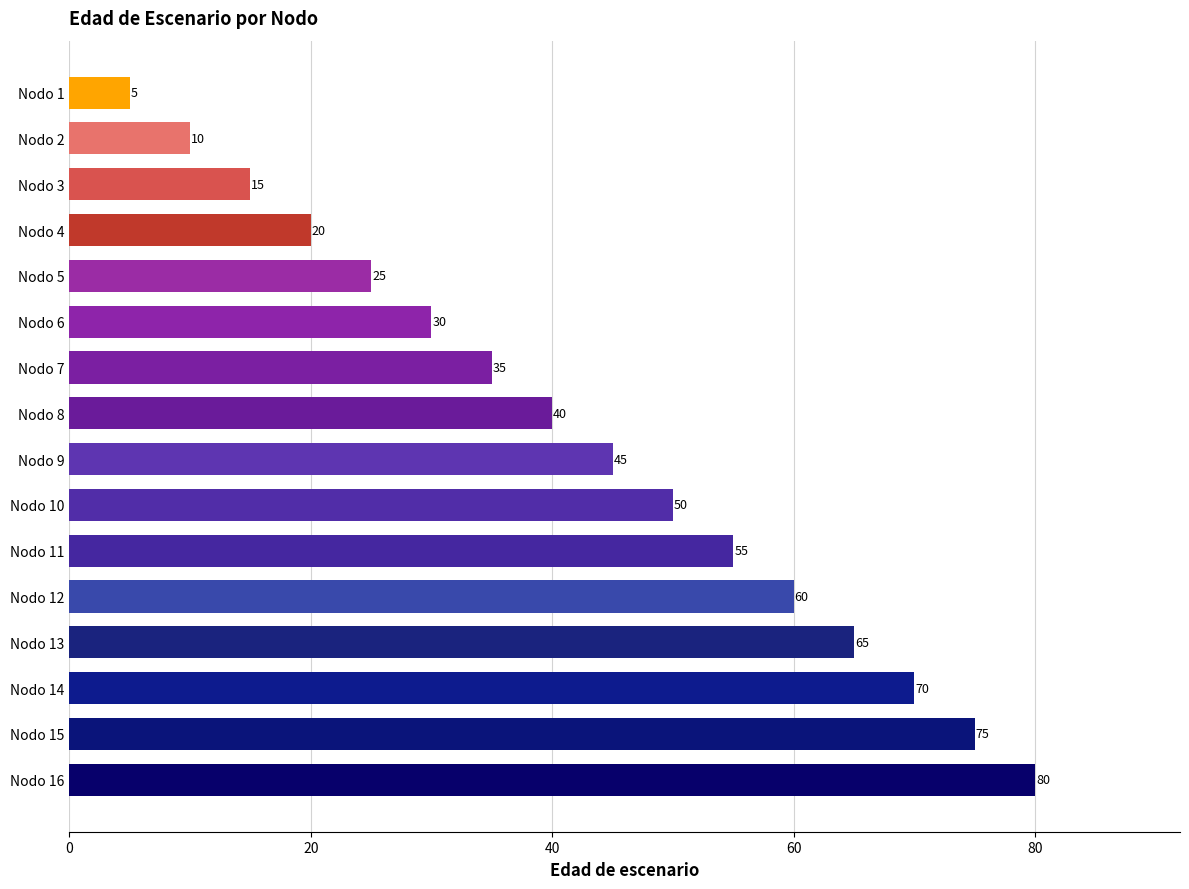

How many values are below 45?

8